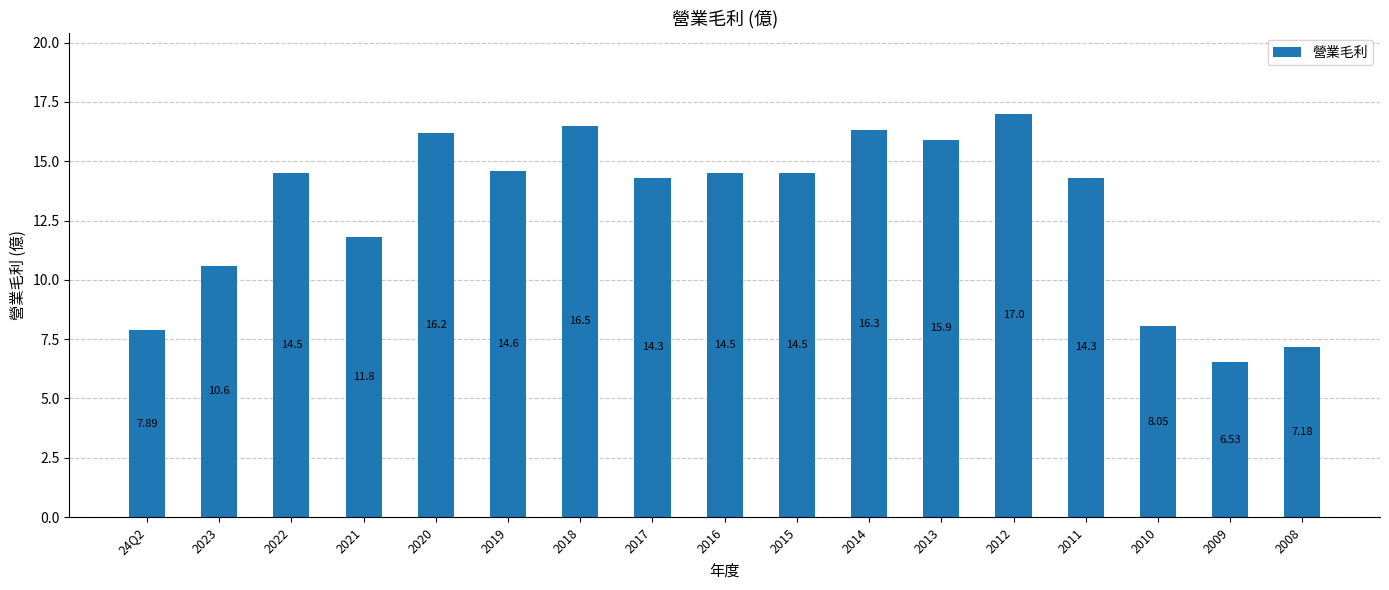

What is the smallest value displayed?

6.5